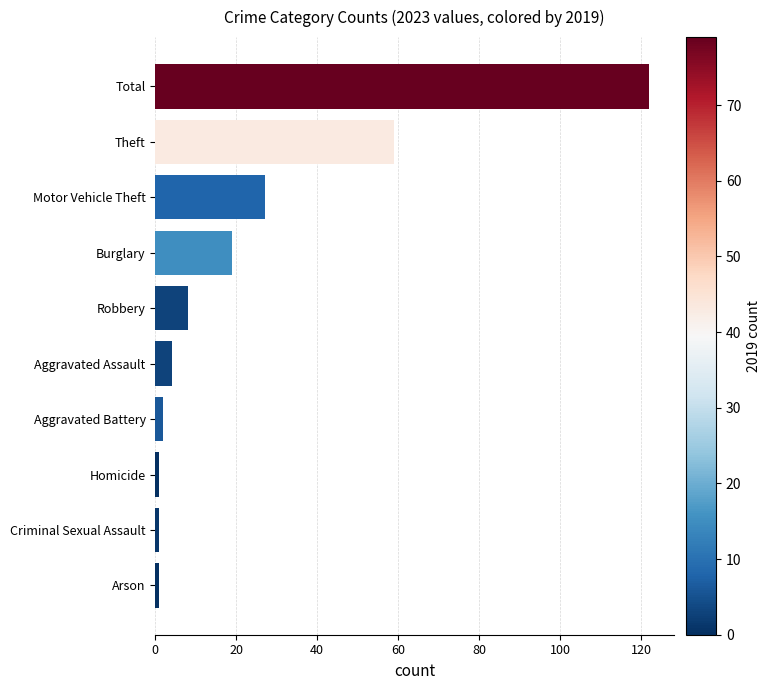

At which category does the chart reach its peak across all series?

Total